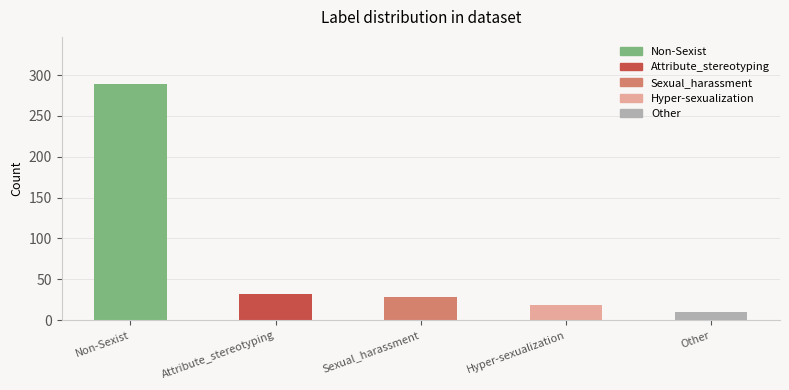

The value at Hyper-sexualization is 18. True or false?

True